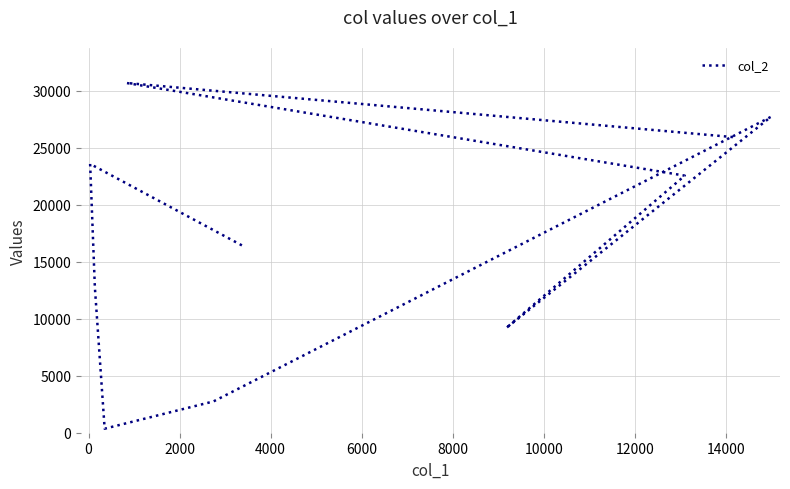

How many data points are less than 22550?

5